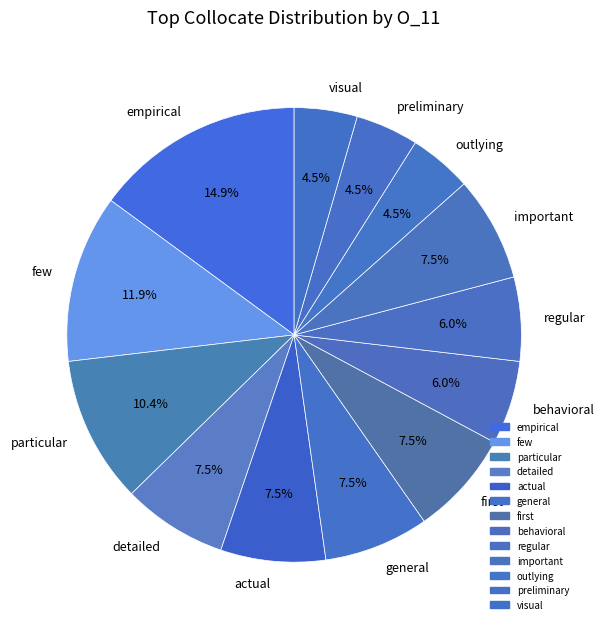

What percentage is NOT represented by important?

92.5%